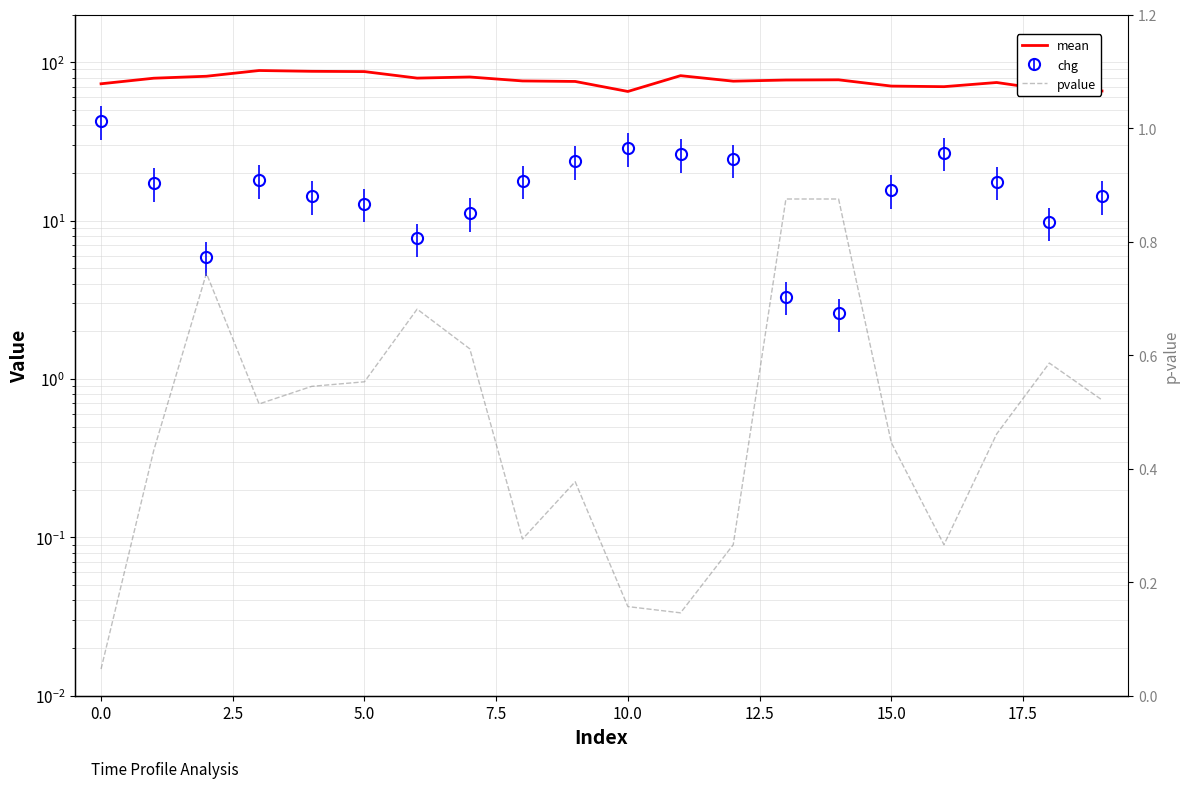

Count the number of categories in the chart.

20